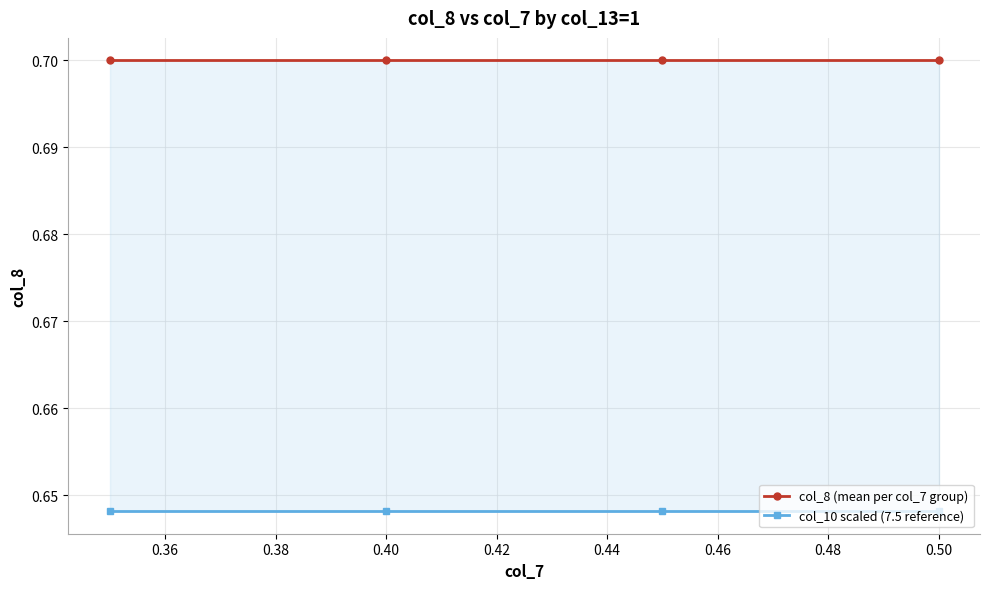

What is the value of the col_8 (mean per col_7 group) point at the 3rd from the left?

0.7